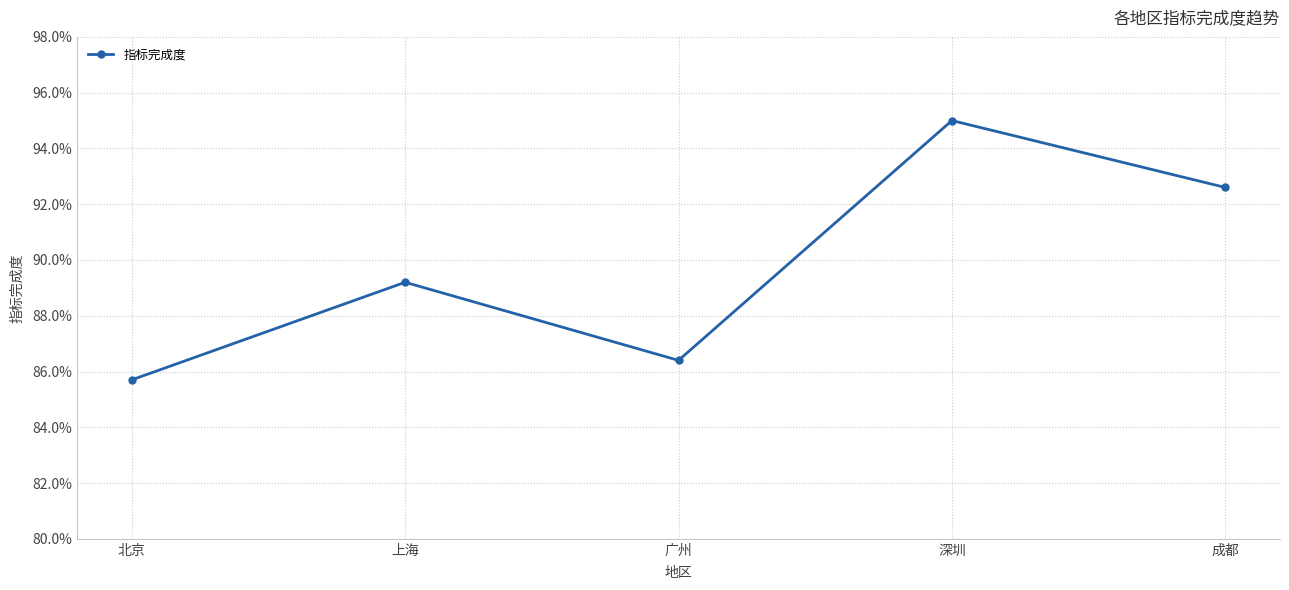

What is the average value?

0.9